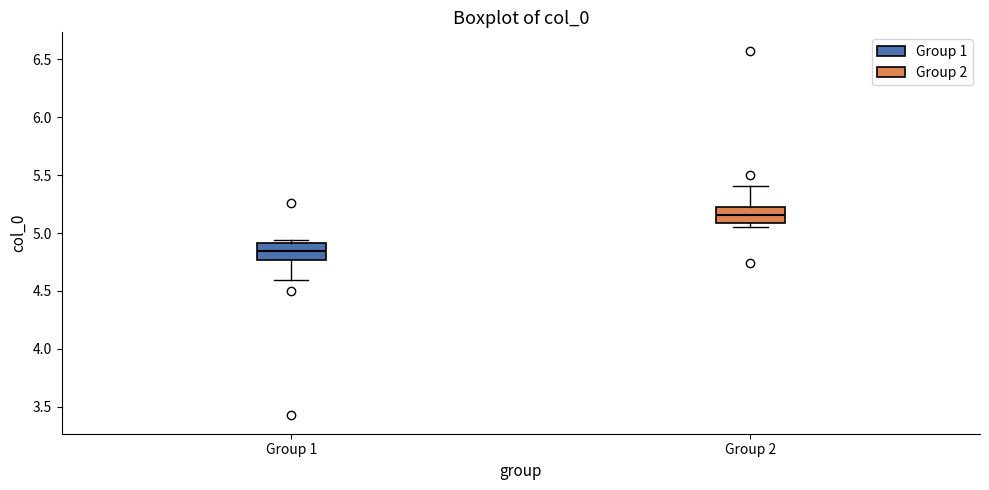

Which box has the lowest median line?

Group 1